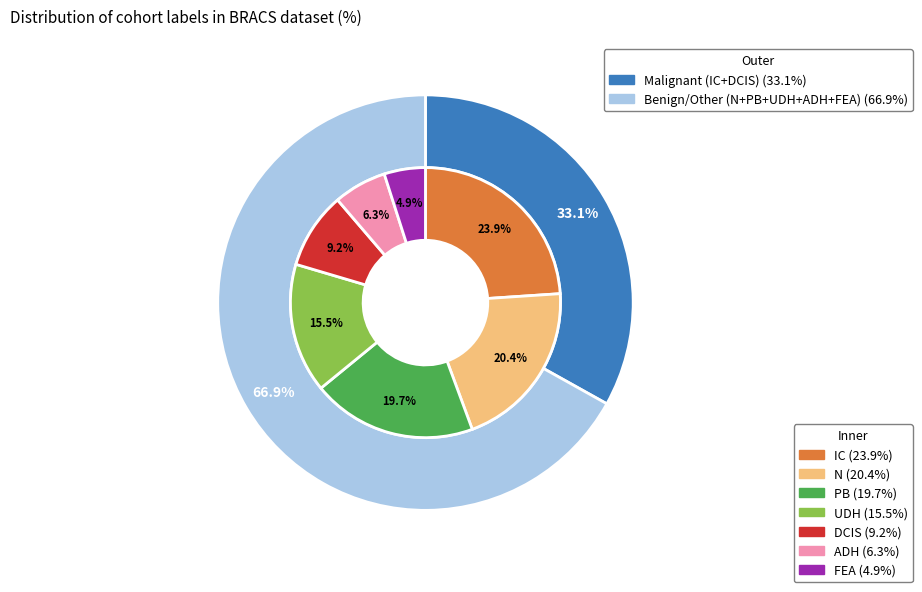

To the nearest percent, what portion does ADH represent?

6%